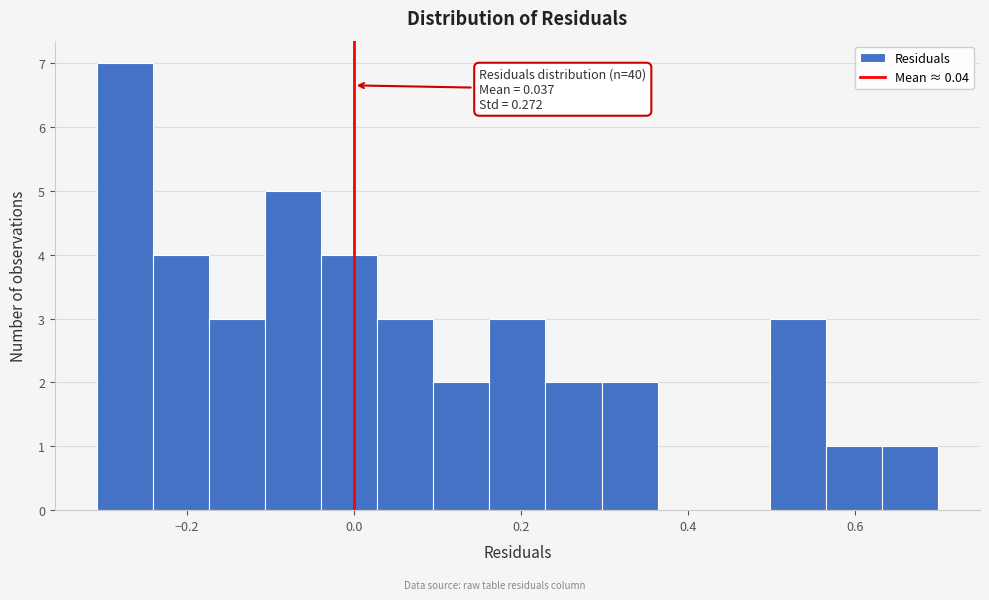

Around what value on the x-axis is the tallest bar? Give the approximate position of its centre, as read against the axis.

-0.28